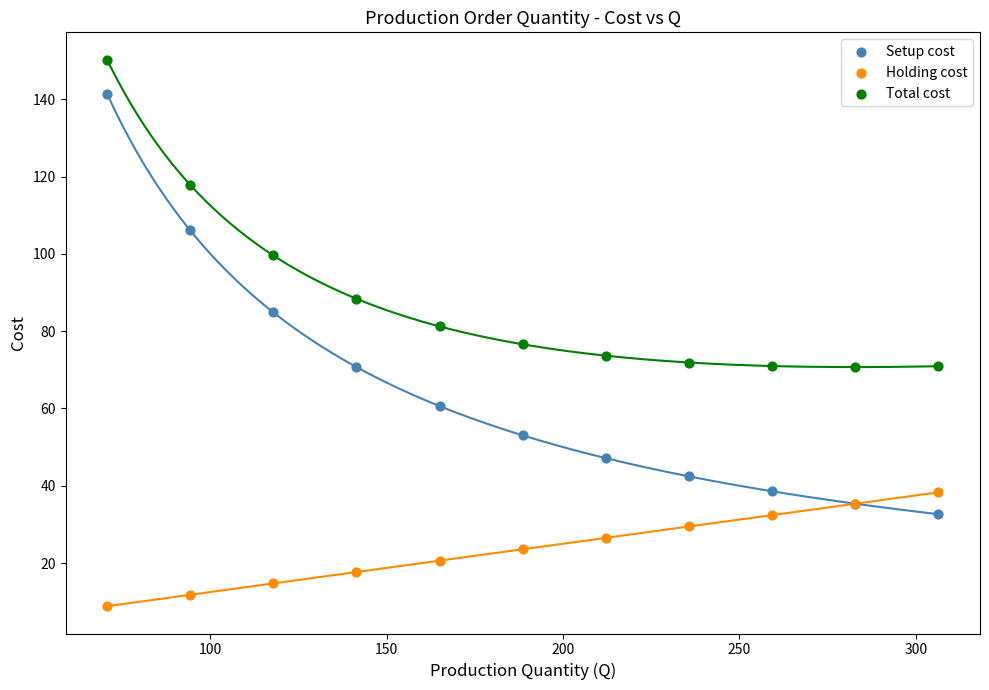

Which series contains the highest Y value?

Total cost